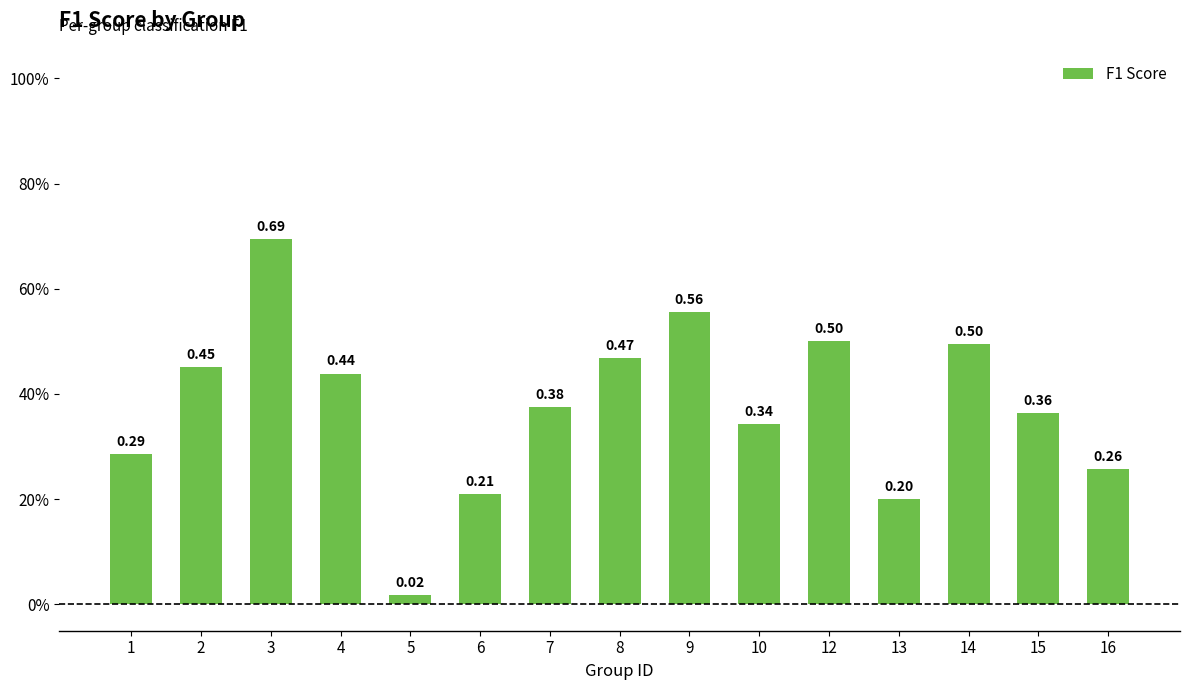

Are the bars horizontal?

No